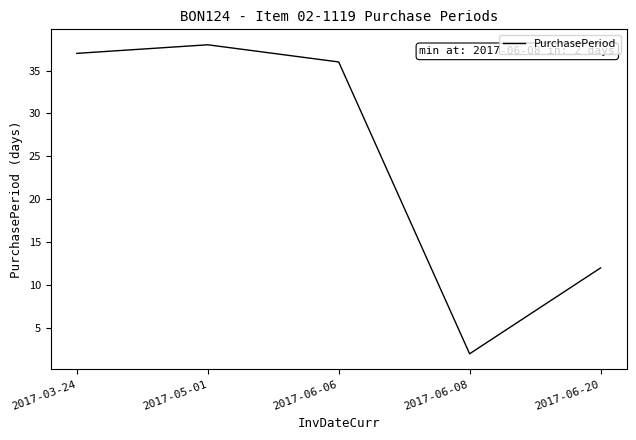

List the labels in order of value, largest first.

2017-05-01, 2017-03-24, 2017-06-06, 2017-06-20, 2017-06-08